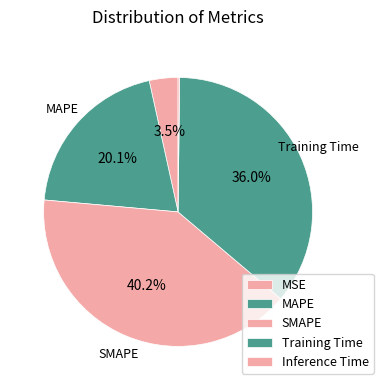

Which has a higher value, Training Time or MSE?

Training Time